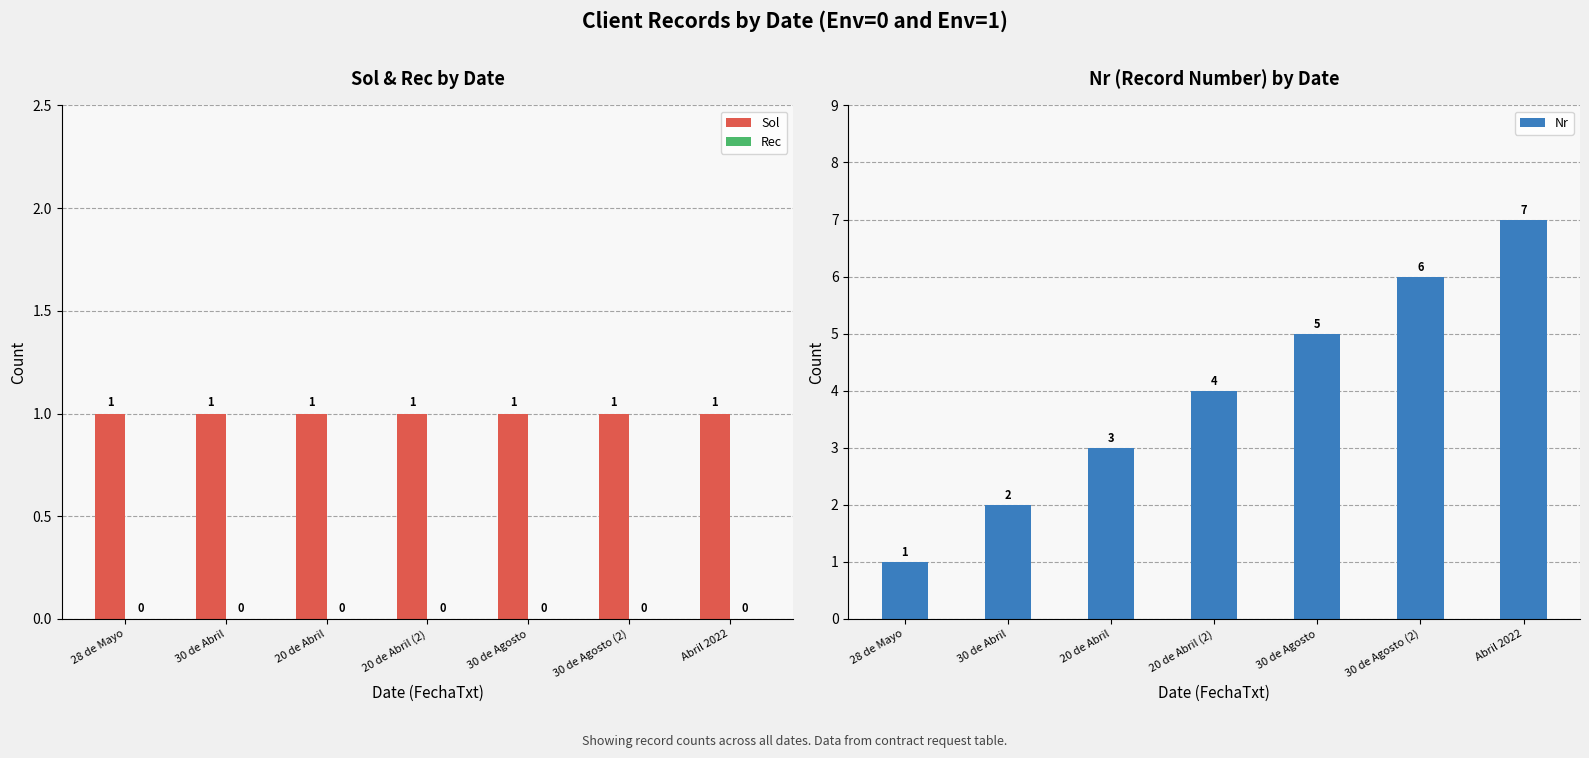

Where is Sol nearest to the value 1?

28 de Mayo